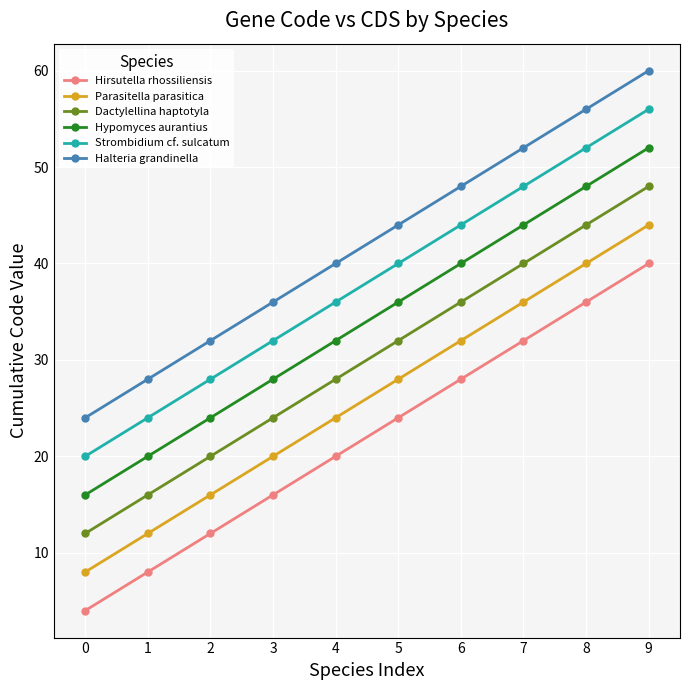

What is the value of the Hirsutella rhossiliensis point at the 1st from the left?

4